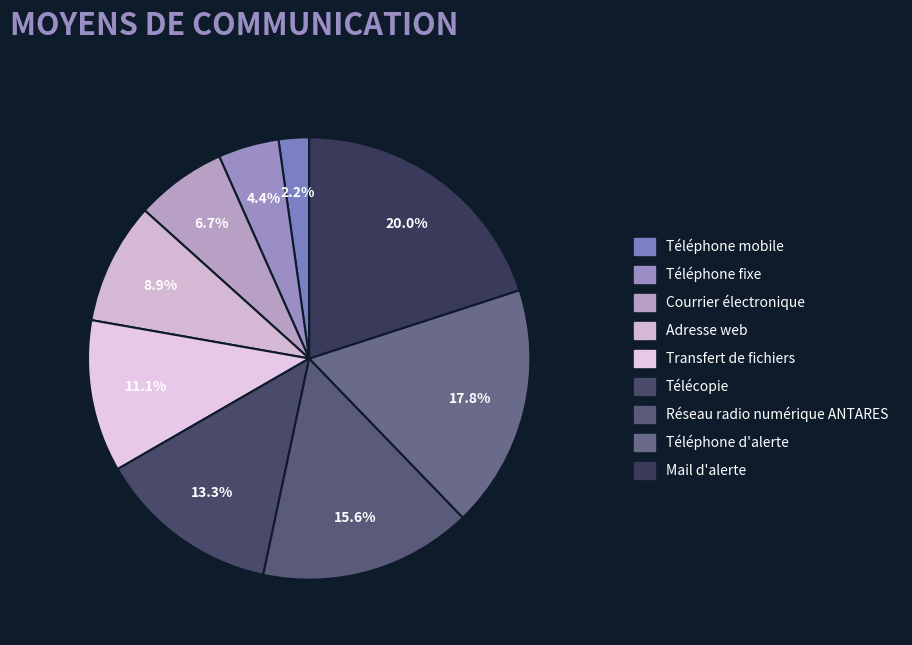

What is the largest slice in the pie chart?

Mail d'alerte